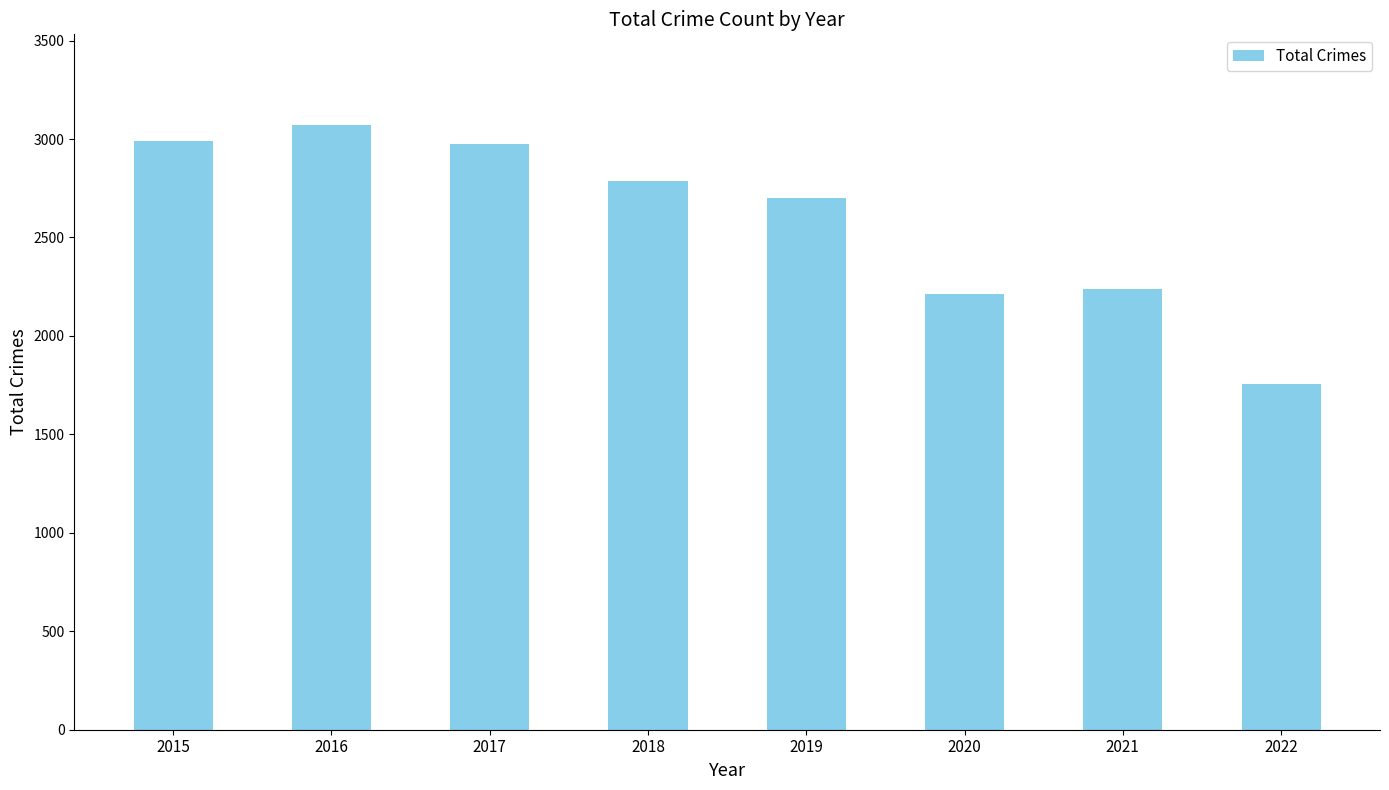

How many data points does each series have?

8